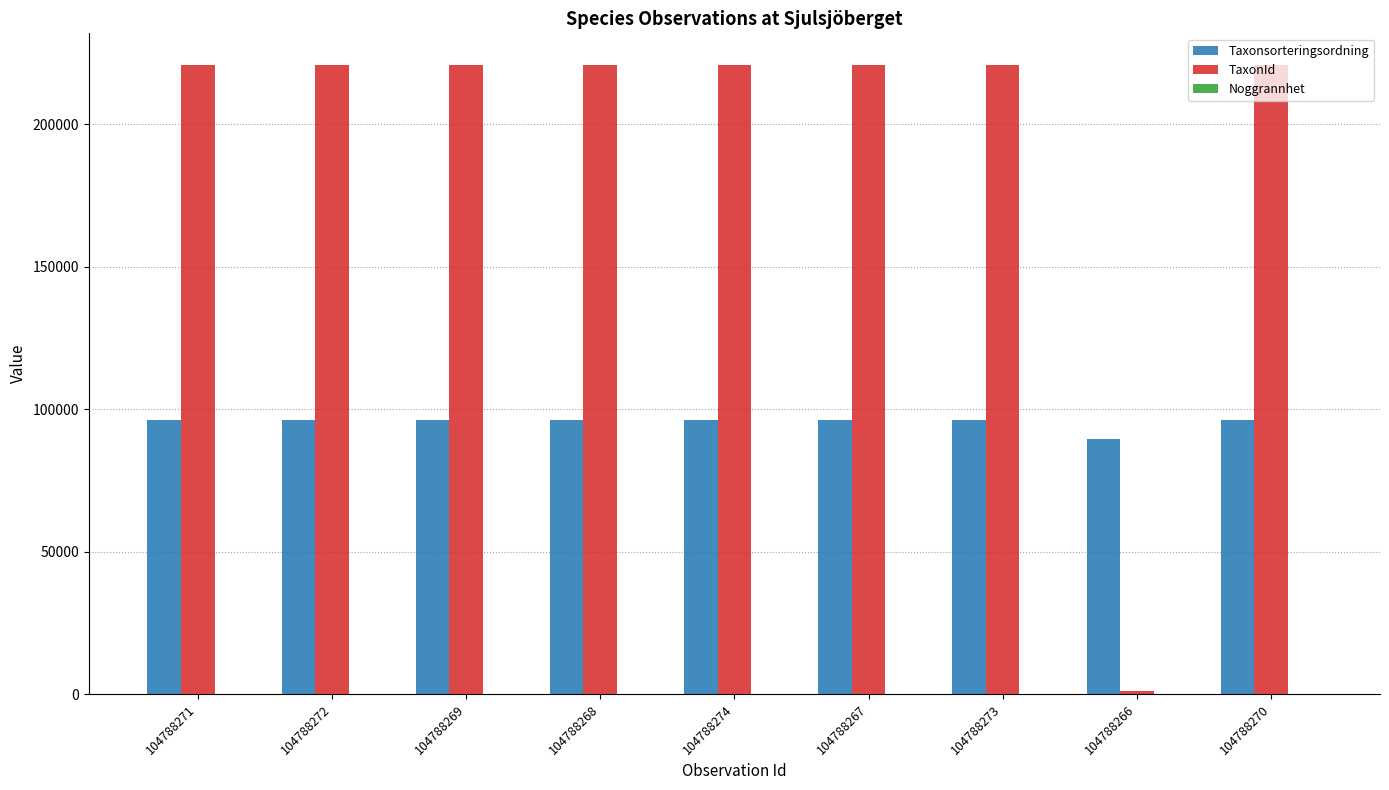

True or false: Taxonsorteringsordning has a value of 149586 at 104788272.

False